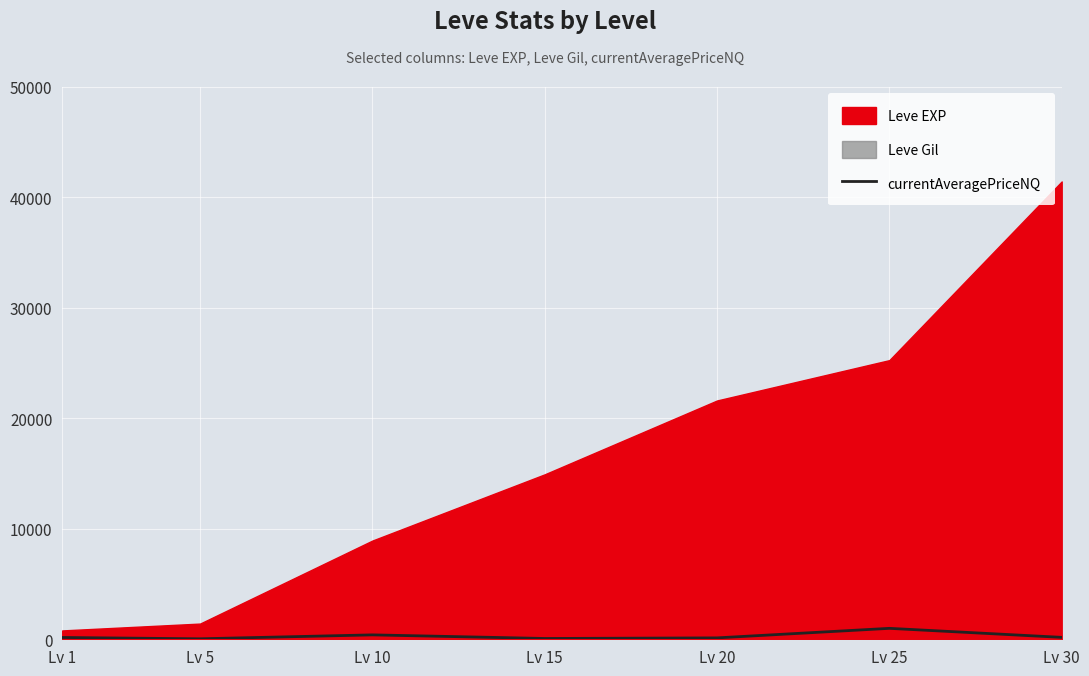

What is the sum of all values?

1964.2